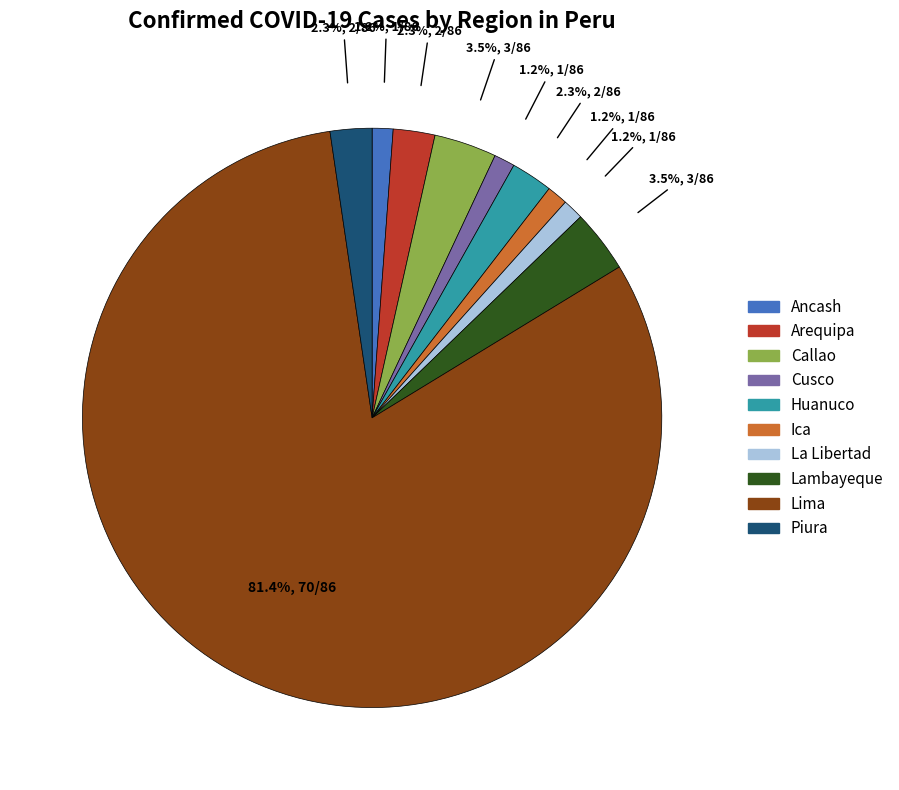

Which category has the biggest portion of the pie?

Lima